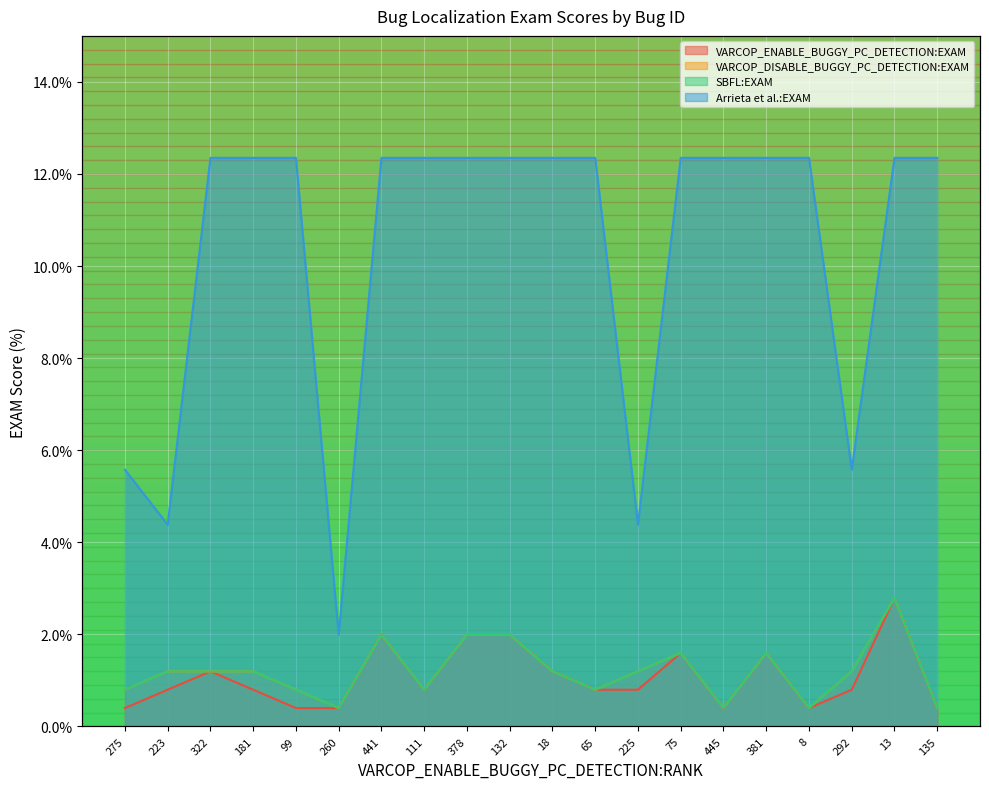

Is it true that VARCOP_ENABLE_BUGGY_PC_DETECTION:EXAM equals 2.7 at 441?

False